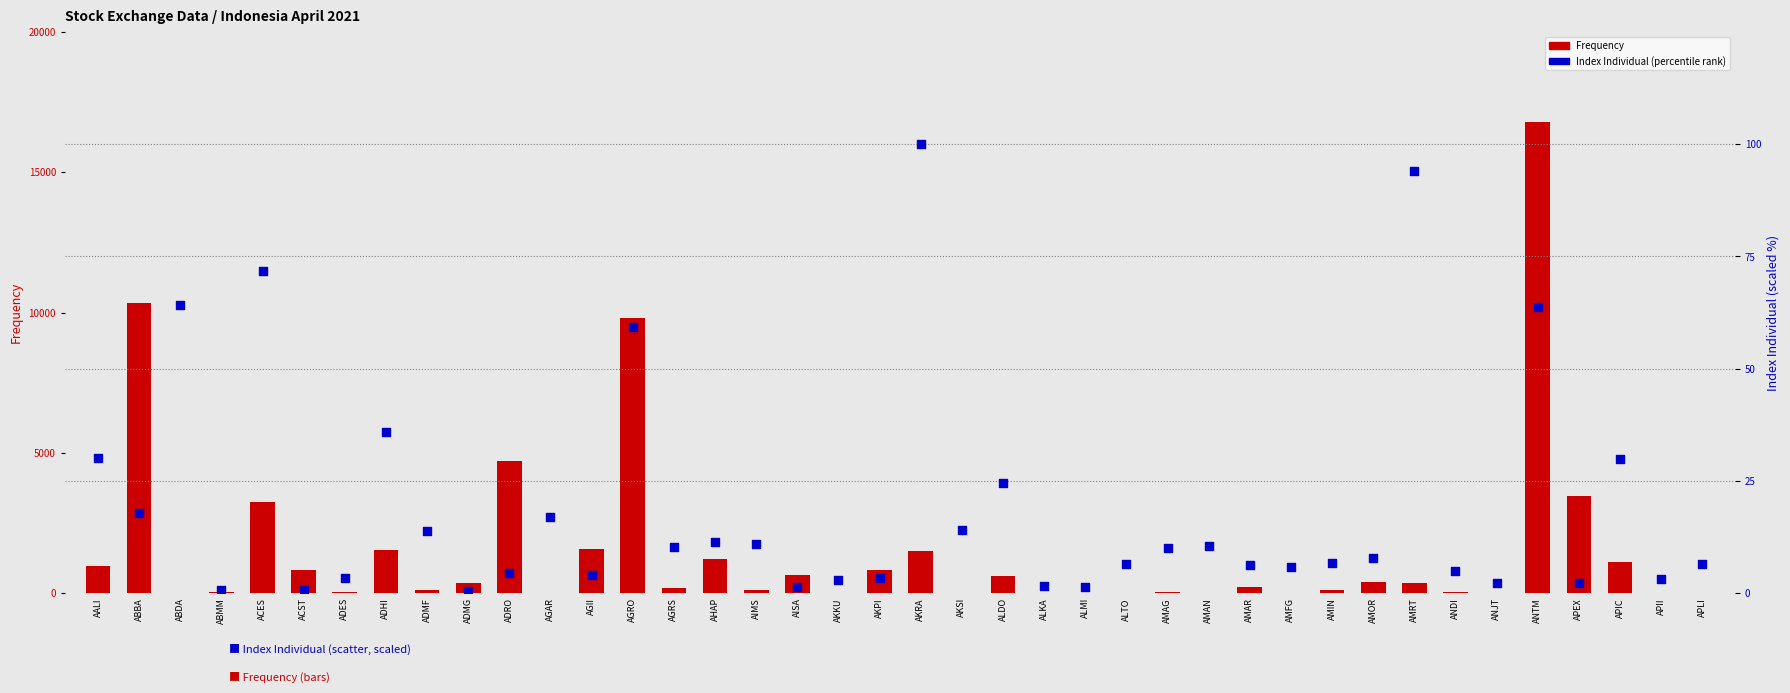

Which series reaches the minimum Y coordinate?

Frequency